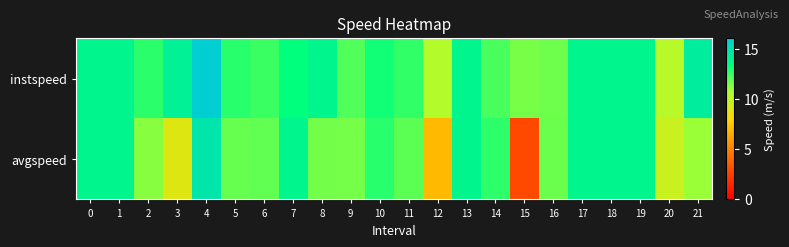

Between 3 and 10, which series saw the biggest shift?

avgspeed